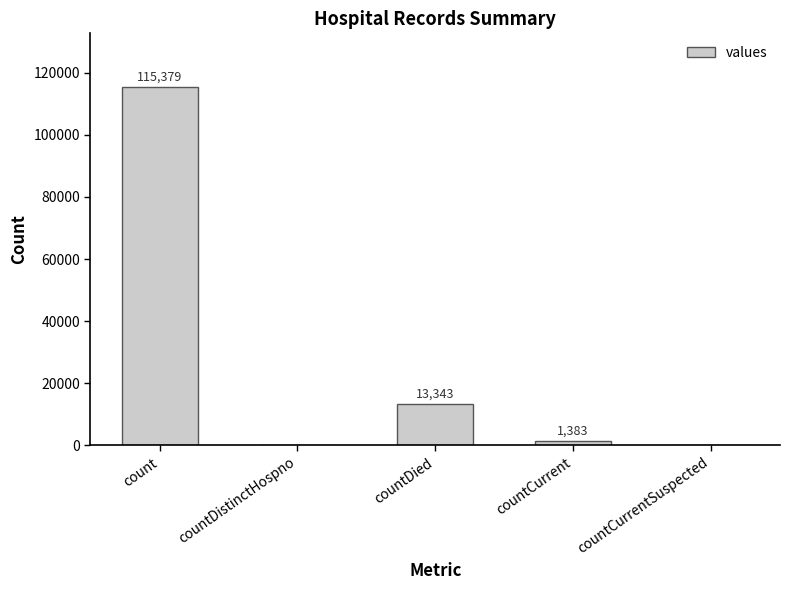

Where is the data nearest to the value 57689?

countDied